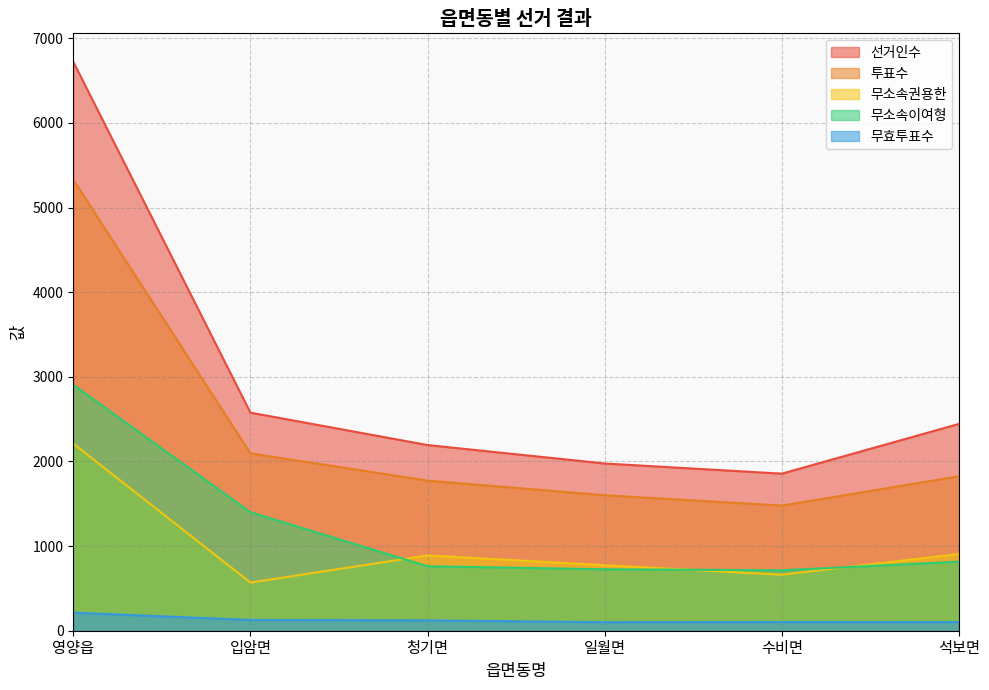

Reading left to right, extract all data points from this chart.

선거인수: 6723	2577	2194	1976	1856	2444
투표수: 5330	2096	1774	1601	1479	1825
무소속권용한: 2211	569	890	774	662	907
무소속이여형: 2906	1400	762	726	714	816
무효투표수: 213	127	122	101	103	102